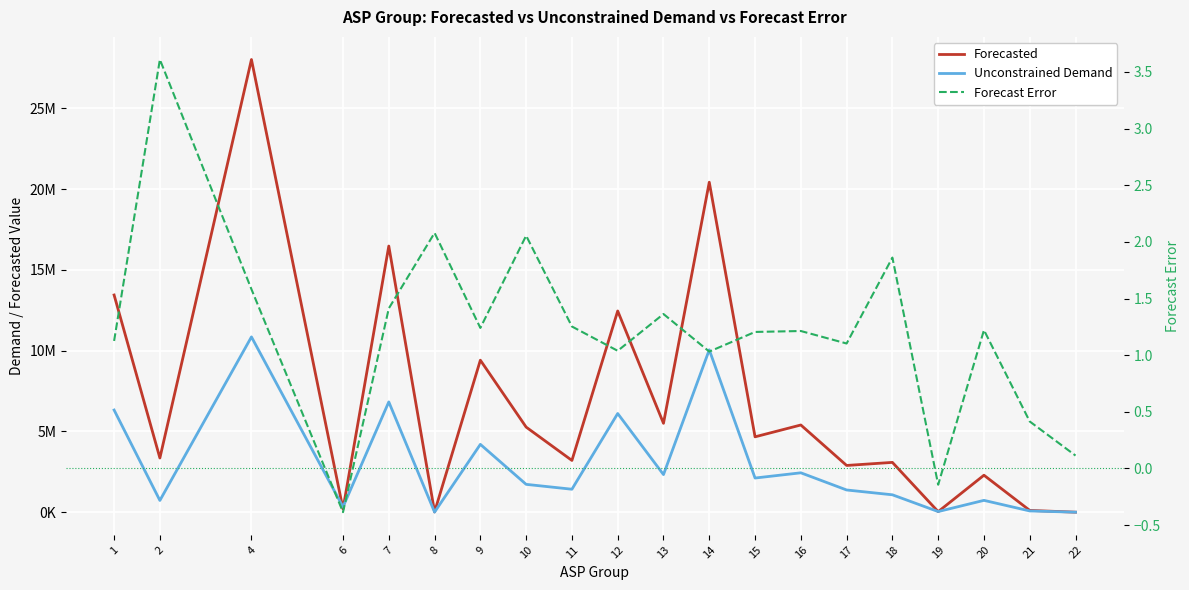

At which label is Forecasted closest to 14012146?

1